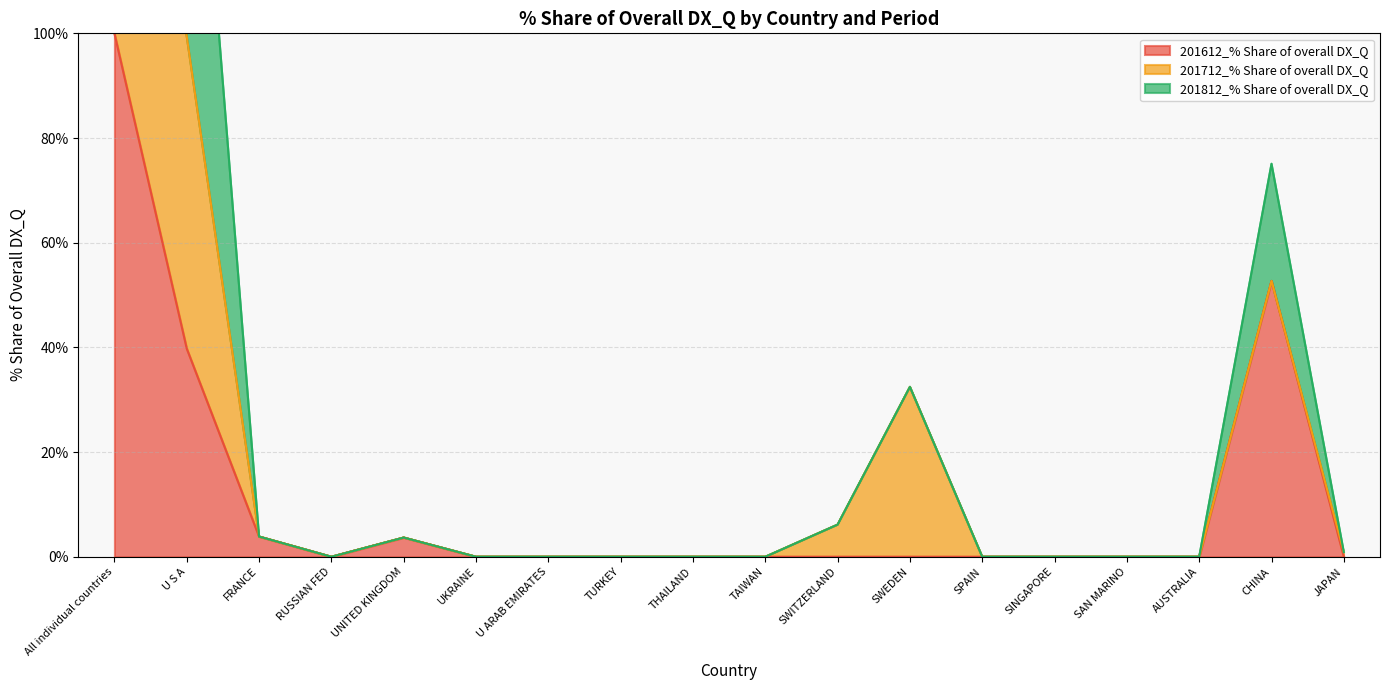

Is it true that 201812_% Share of overall DX_Q equals 75.1 at CHINA?

True